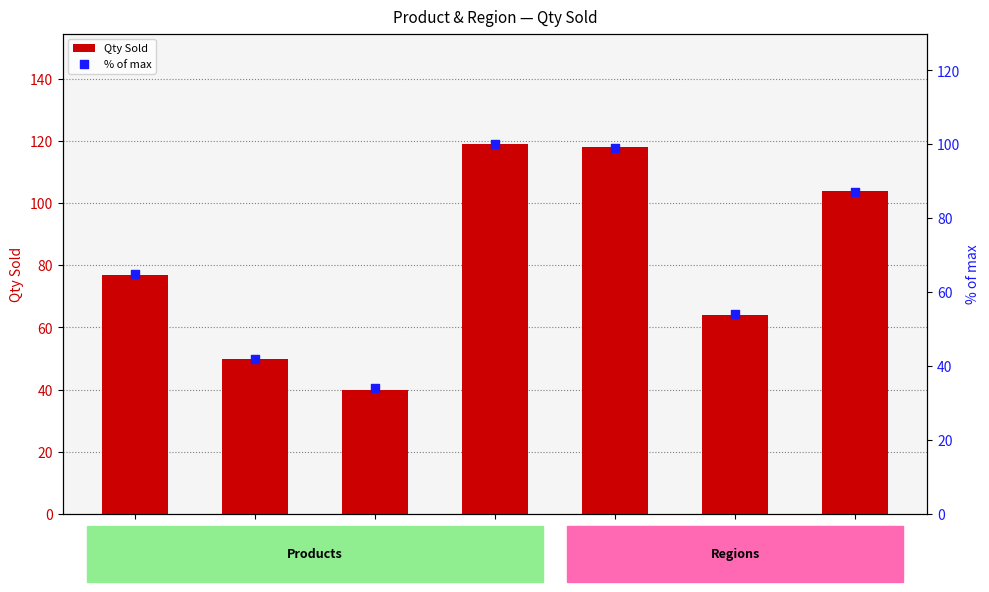

At which category is the sum across all series the highest?

Mouse